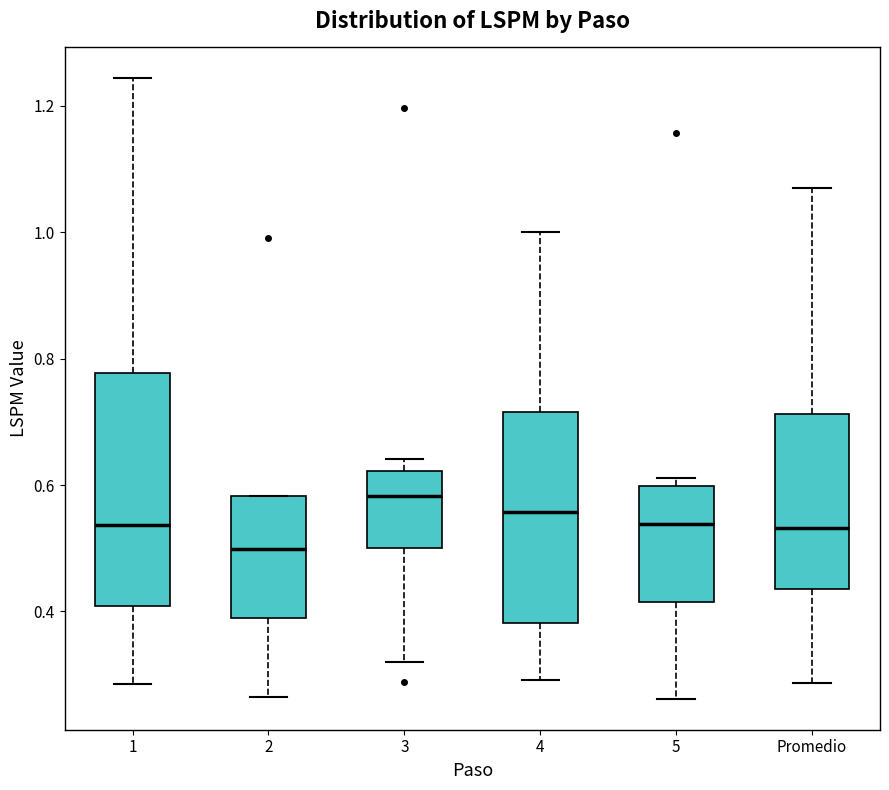

Where does the upper whisker of the box for Promedio end on the y-axis? The values are not printed on the chart, so give them approximately, as read against the axis.

1.06